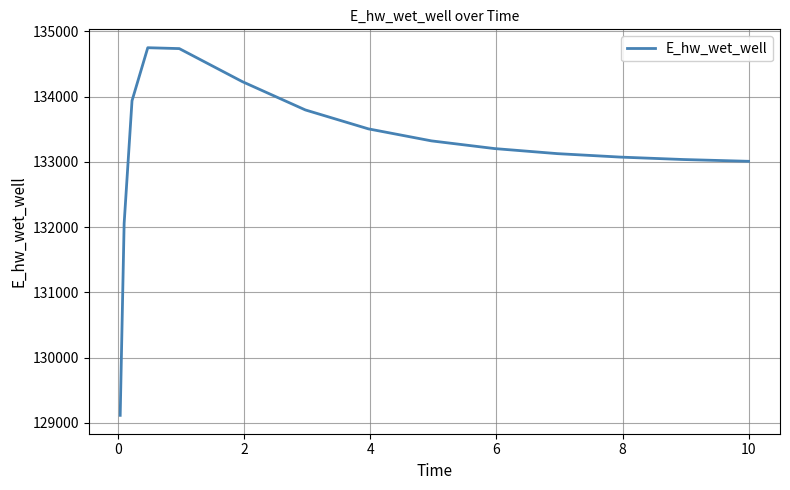

What is the maximum value shown in the chart?

134748.5